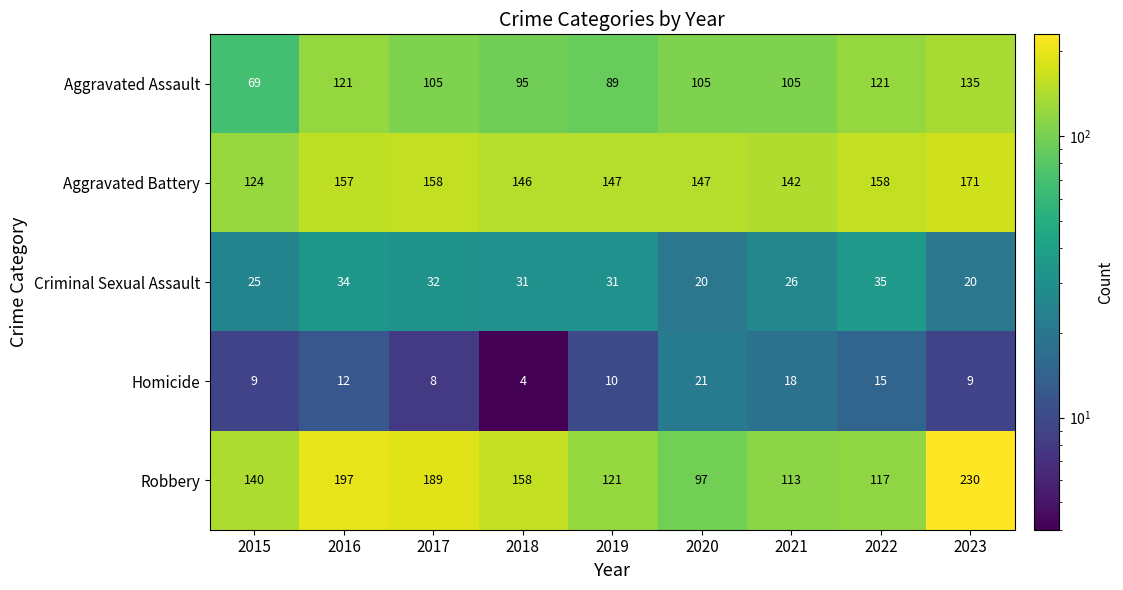

Rank the series by their maximum value, from lowest to highest.

Homicide, Criminal Sexual Assault, Aggravated Assault, Aggravated Battery, Robbery